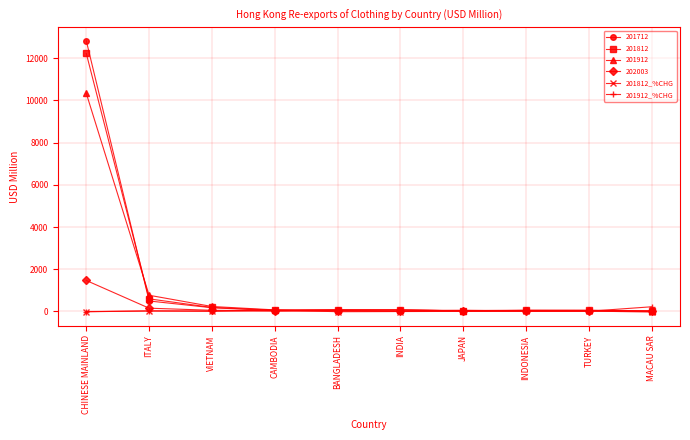

At which category is the sum across all series the highest?

CHINESE MAINLAND